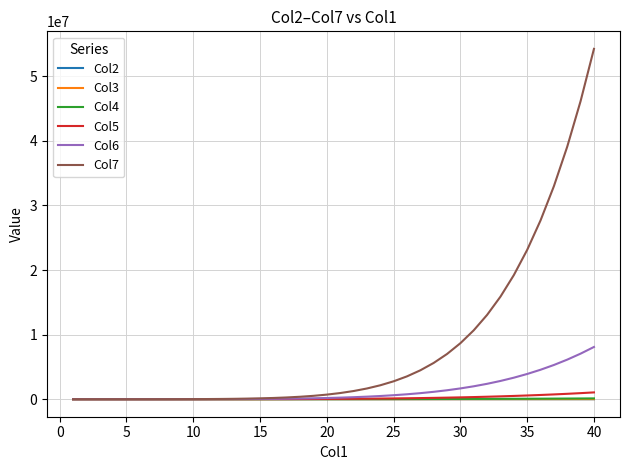

Which series has the largest range (max minus min)?

Col7